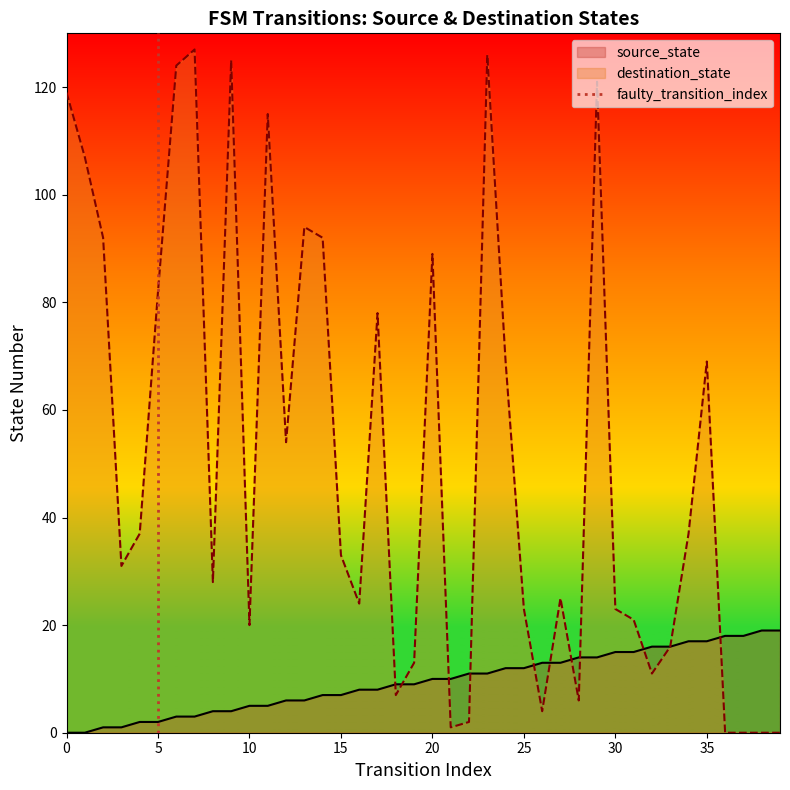

What is the maximum value for source_state?

19